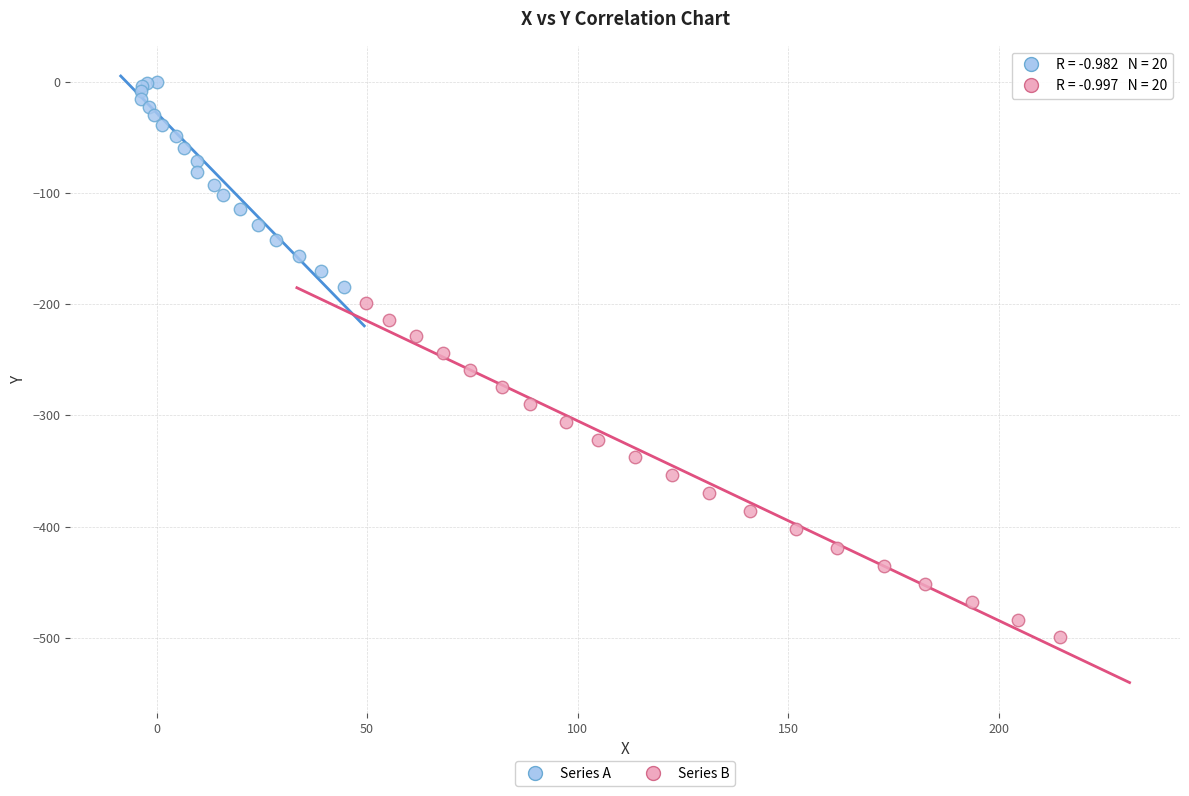

Which series contains the highest Y value?

Series A